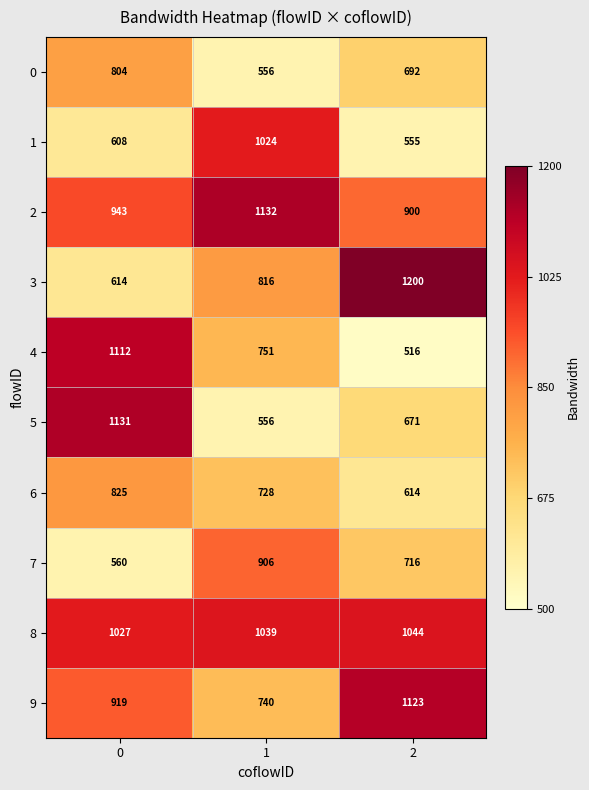

Is it true that 4 equals 329 at 2?

False